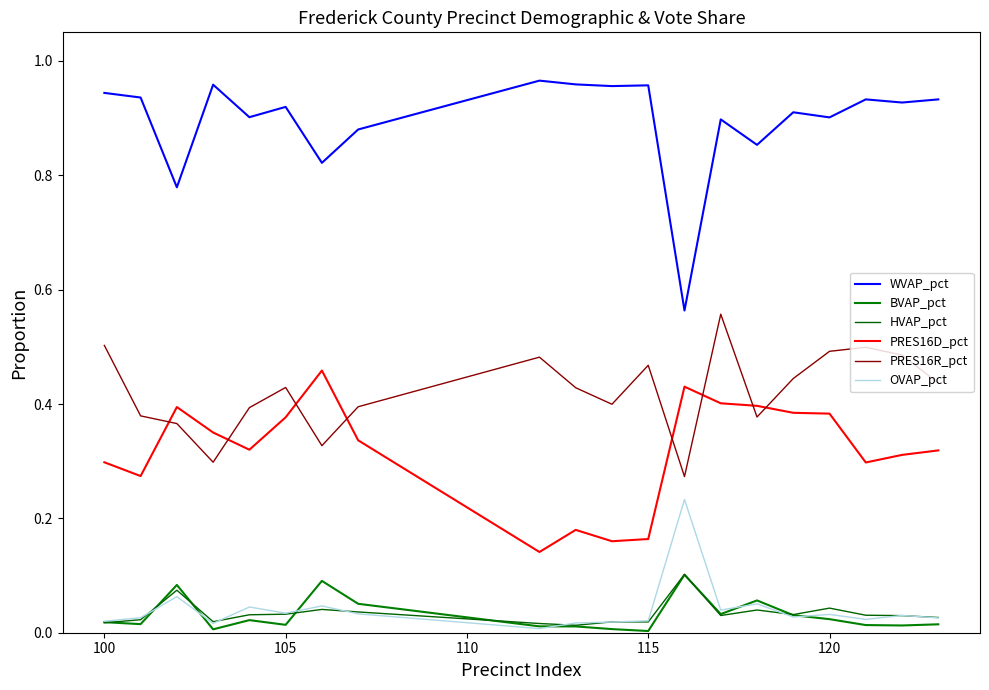

How many lines are shown in the chart?

6